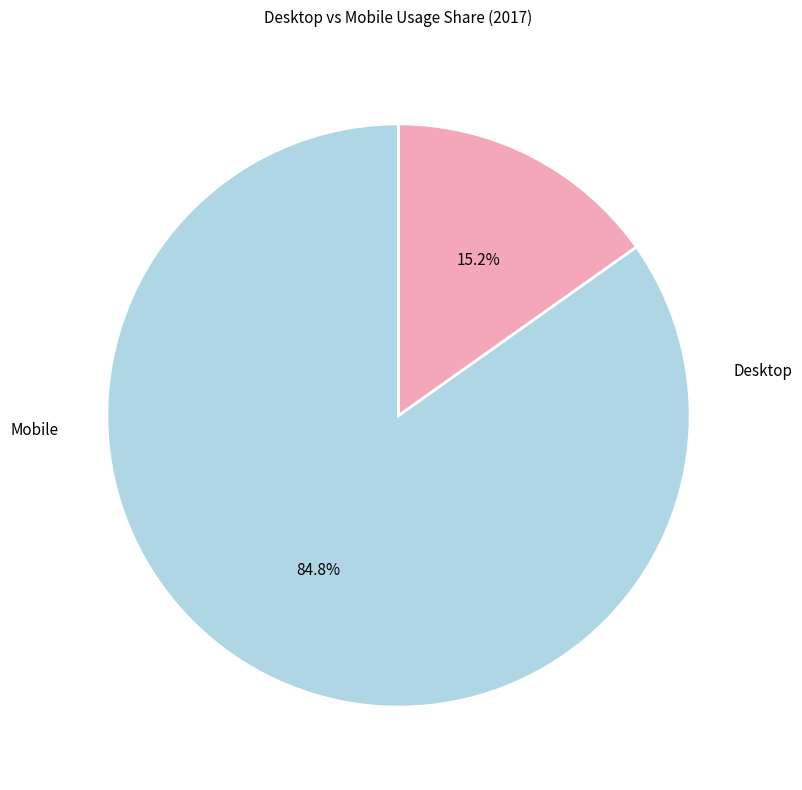

Rank the categories by value from highest to lowest.

Desktop, Mobile